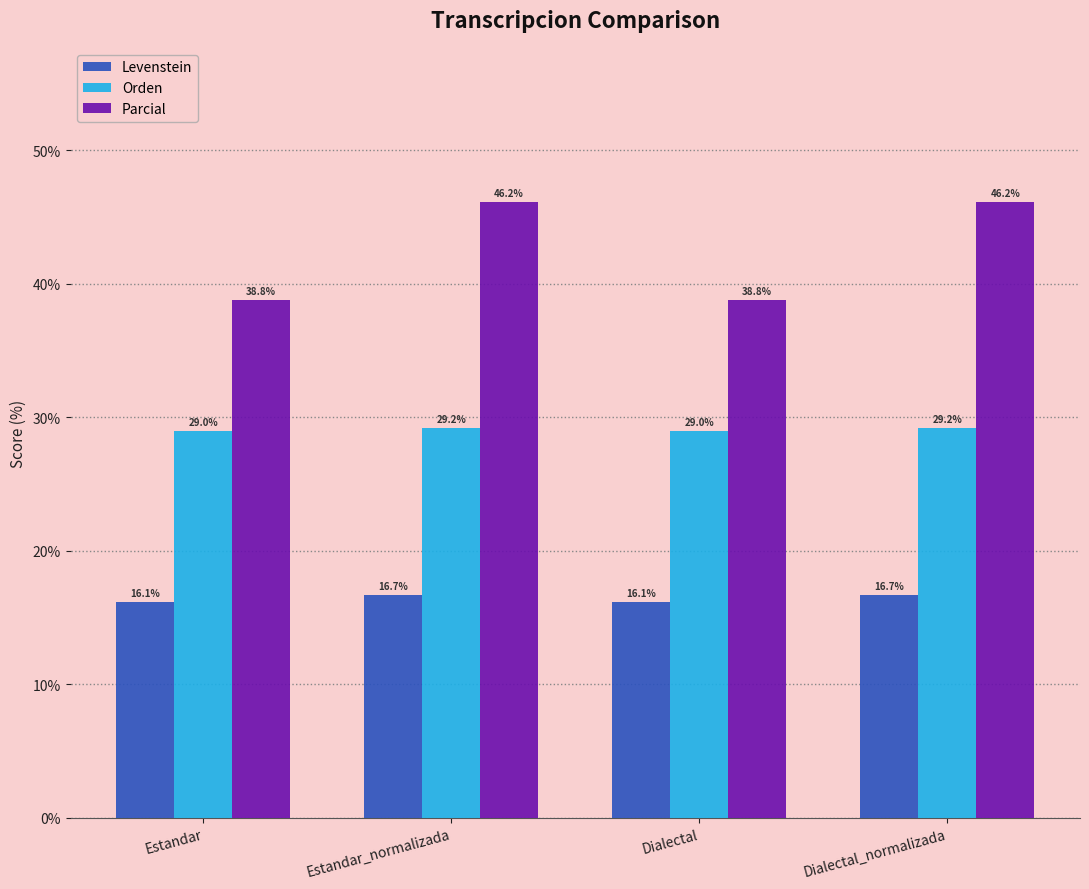

What is the label of the 2nd bar from the left?

Estandar_normalizada